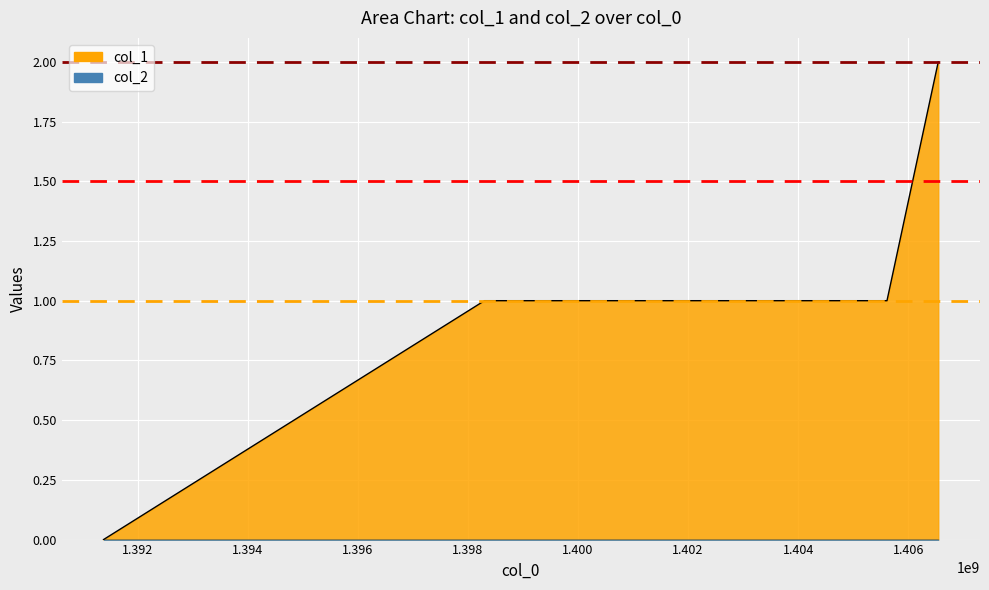

Is it true that the value at 1398301634 is 1?

True